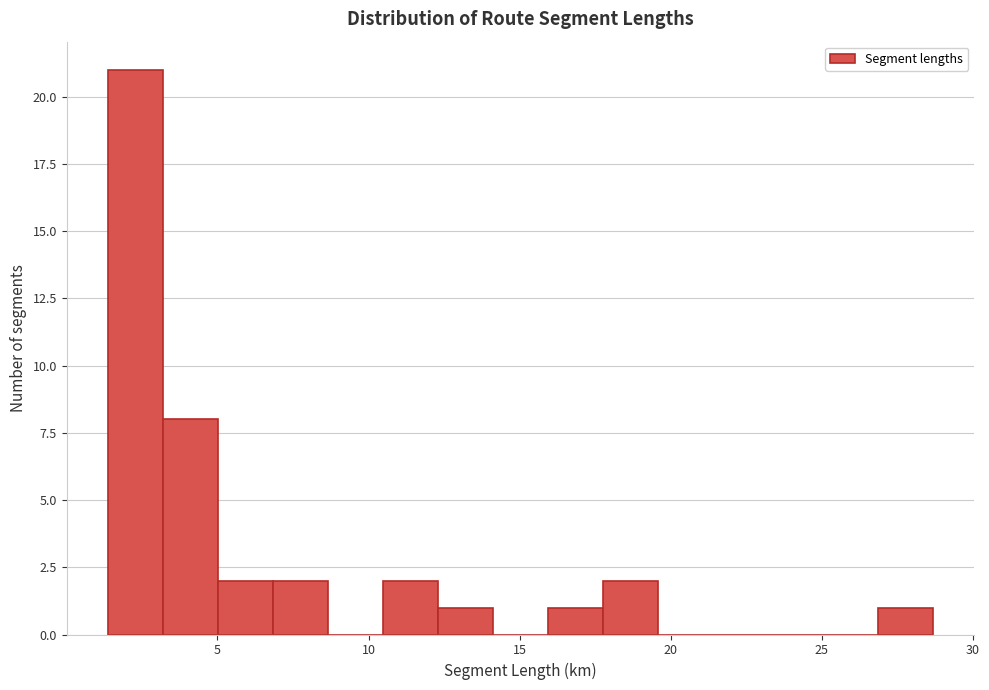

Around what value on the x-axis is the tallest bar? Give the approximate position of its centre, as read against the axis.

2.5